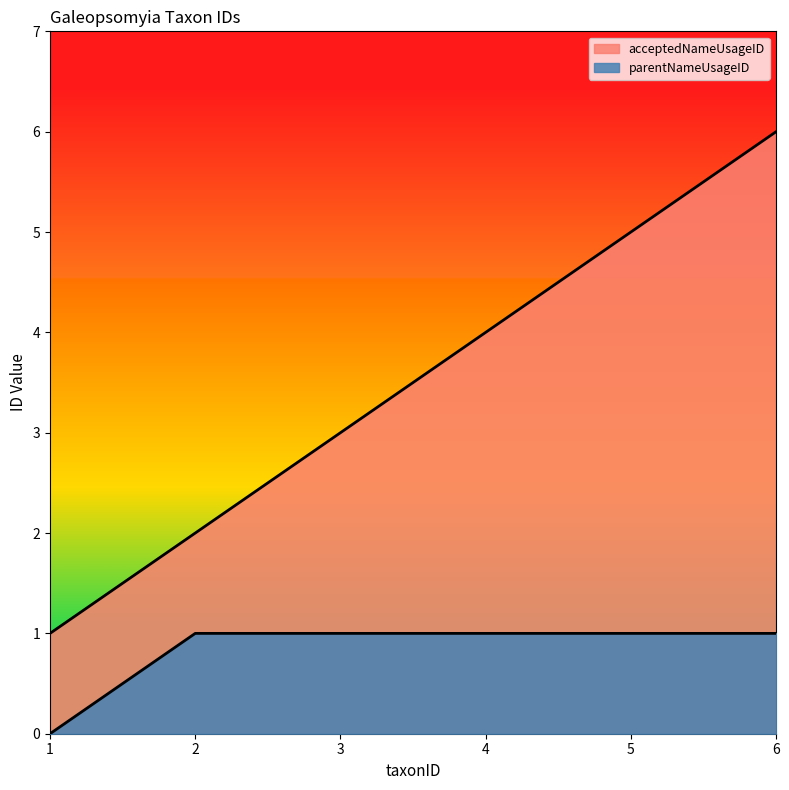

What is the sum of all parentNameUsageID values?

5